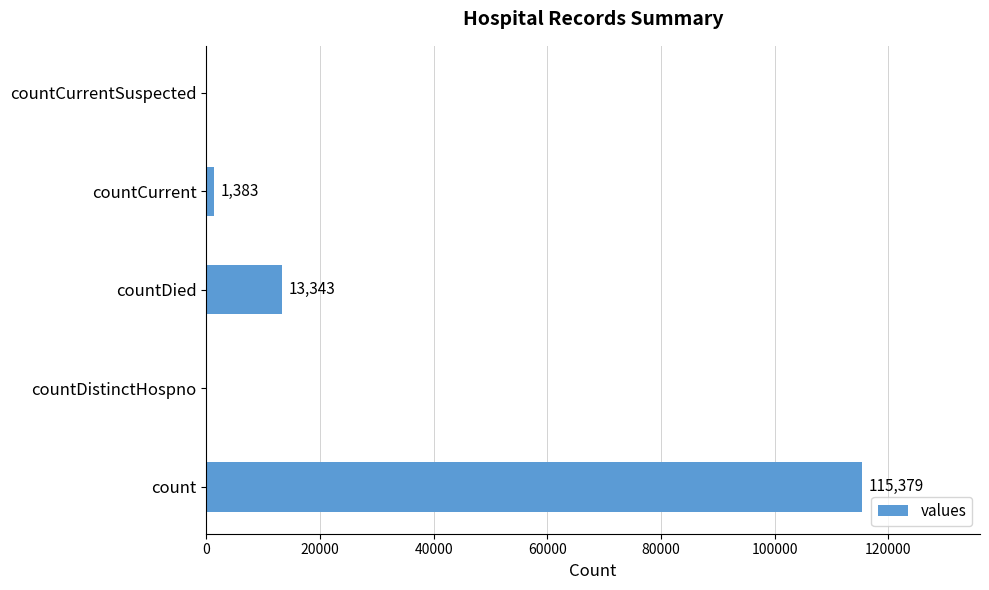

True or false: the data shows 0 at countCurrentSuspected.

True